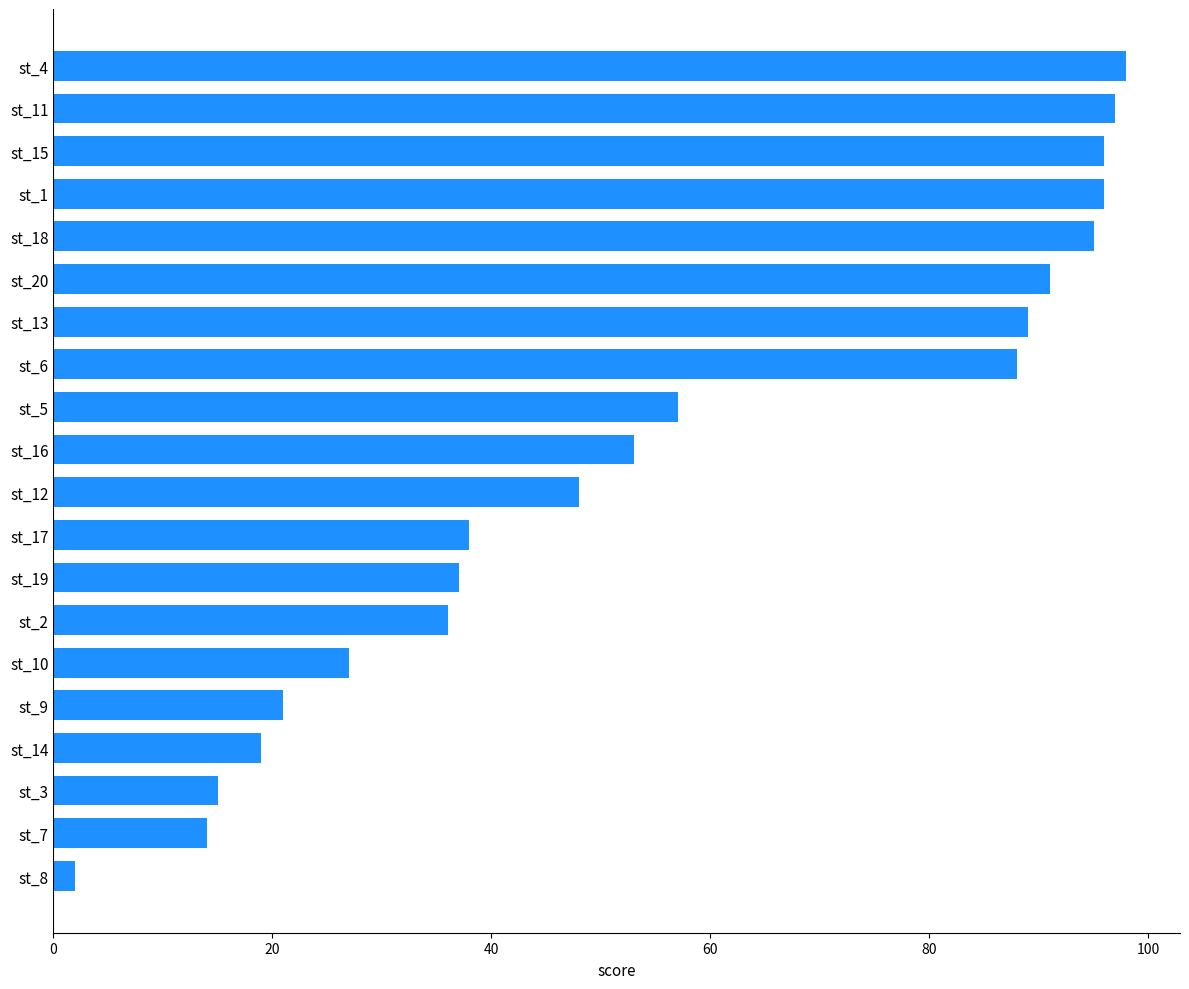

What is the smallest value displayed?

2